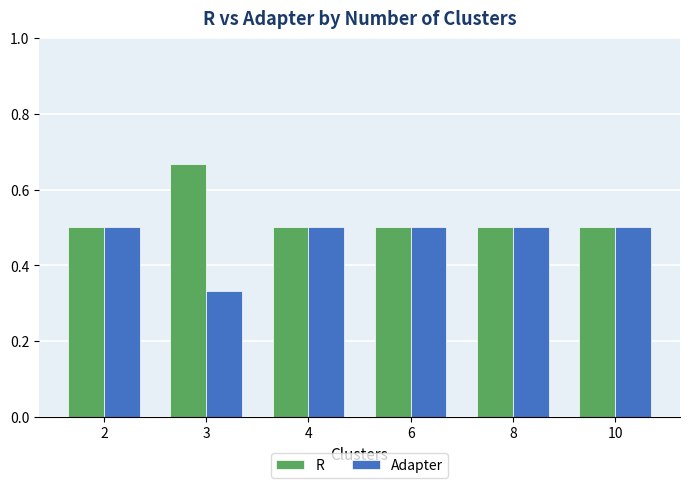

What is the difference between the R values at 2 and 3?

0.2